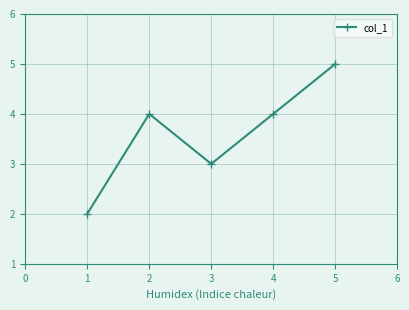

How many values are between 3 and 4?

3